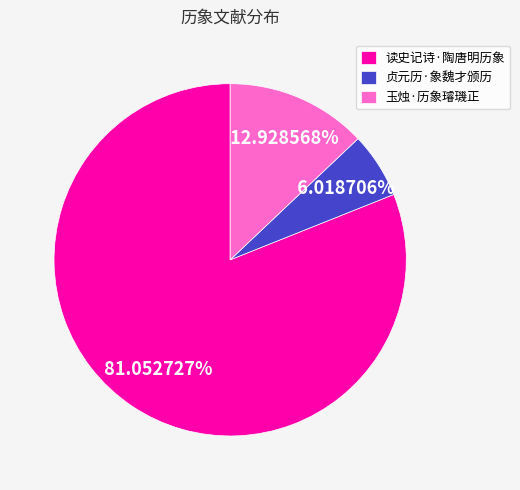

What percentage is the 玉烛·历象璿璣正 slice, to the nearest percent?

13%